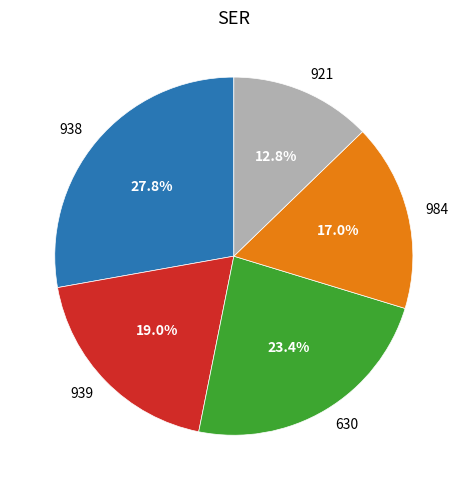

Does any single category account for the majority?

No